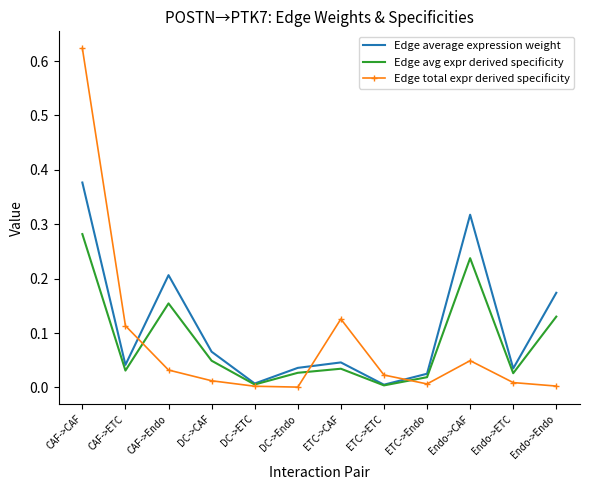

At how many categories does at least one series exceed 0?

12